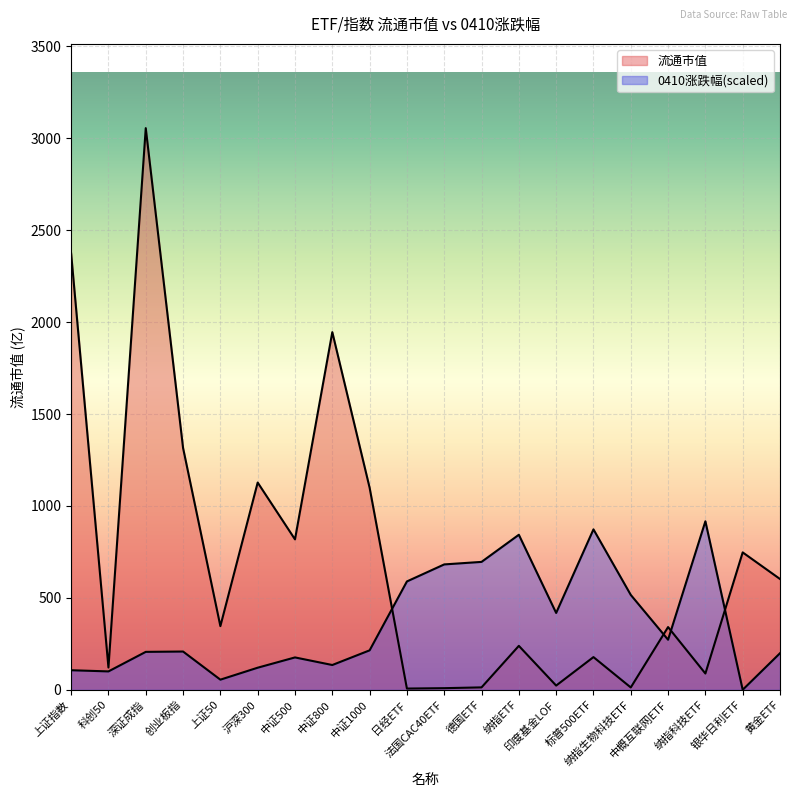

The 0410涨跌幅 series shows 374.0 at 中概互联网ETF. True or false?

False